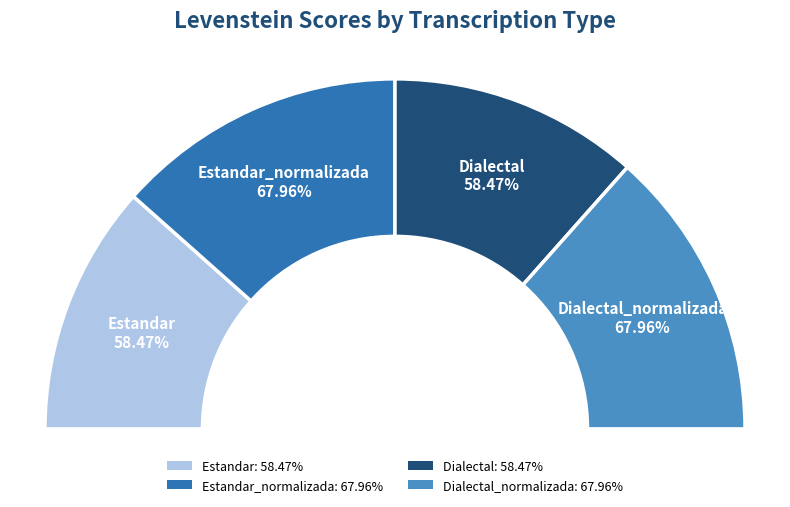

To the nearest percent, what percentage of the pie is Dialectal_normalizada?

27%